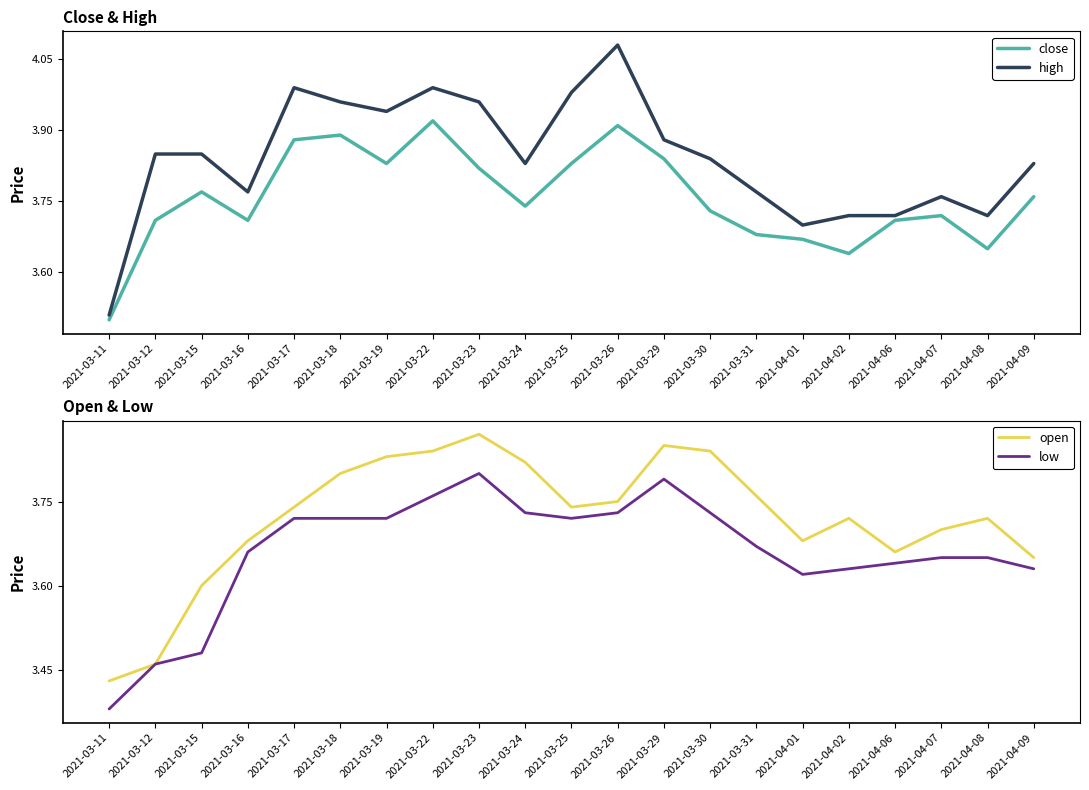

What is the difference between the maximum and minimum values in the close series?

0.4